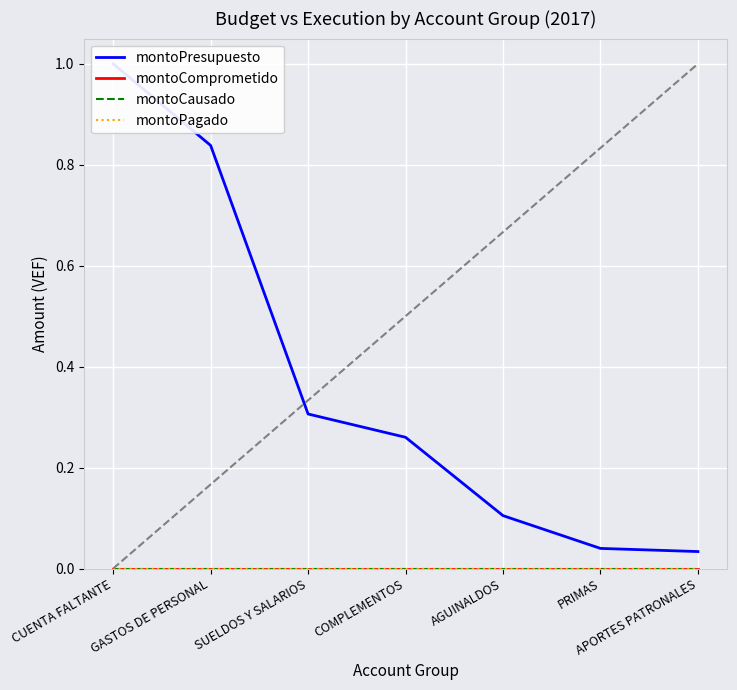

Reading left to right, transcribe all the data shown in this chart.

montoPresupuesto: CUENTA FALTANTE=1.0	GASTOS DE PERSONAL=0.8	SUELDOS Y SALARIOS=0.3	COMPLEMENTOS=0.3	AGUINALDOS=0.1	PRIMAS=0.0	APORTES PATRONALES=0.0
montoComprometido: CUENTA FALTANTE=0.0	GASTOS DE PERSONAL=0.0	SUELDOS Y SALARIOS=0.0	COMPLEMENTOS=0.0	AGUINALDOS=0.0	PRIMAS=0.0	APORTES PATRONALES=0.0
montoCausado: CUENTA FALTANTE=0.0	GASTOS DE PERSONAL=0.0	SUELDOS Y SALARIOS=0.0	COMPLEMENTOS=0.0	AGUINALDOS=0.0	PRIMAS=0.0	APORTES PATRONALES=0.0
montoPagado: CUENTA FALTANTE=0.0	GASTOS DE PERSONAL=0.0	SUELDOS Y SALARIOS=0.0	COMPLEMENTOS=0.0	AGUINALDOS=0.0	PRIMAS=0.0	APORTES PATRONALES=0.0